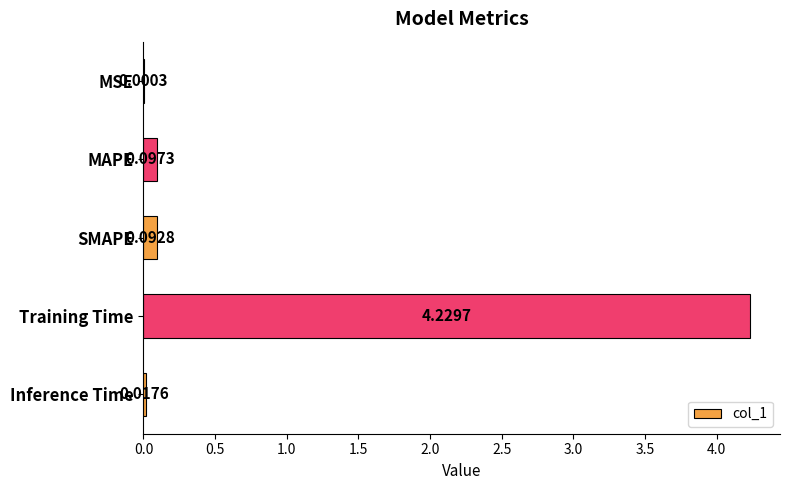

At which category does the chart reach its peak across all series?

Training Time